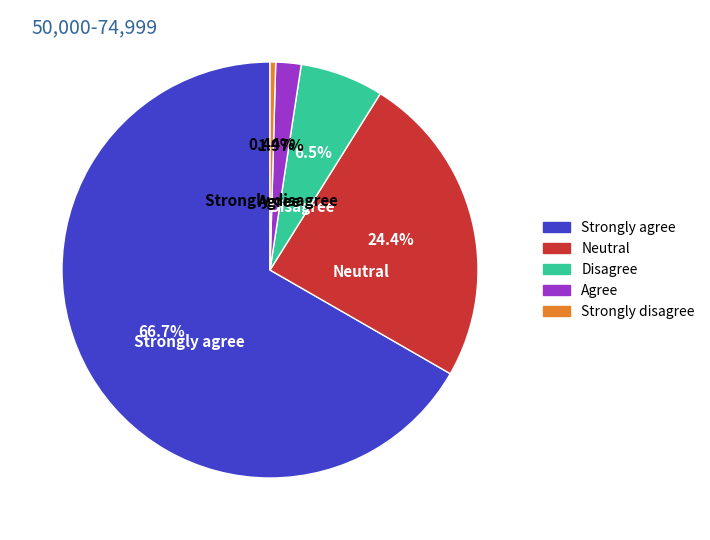

Rank the categories by value from highest to lowest.

Strongly agree, Neutral, Disagree, Agree, Strongly disagree